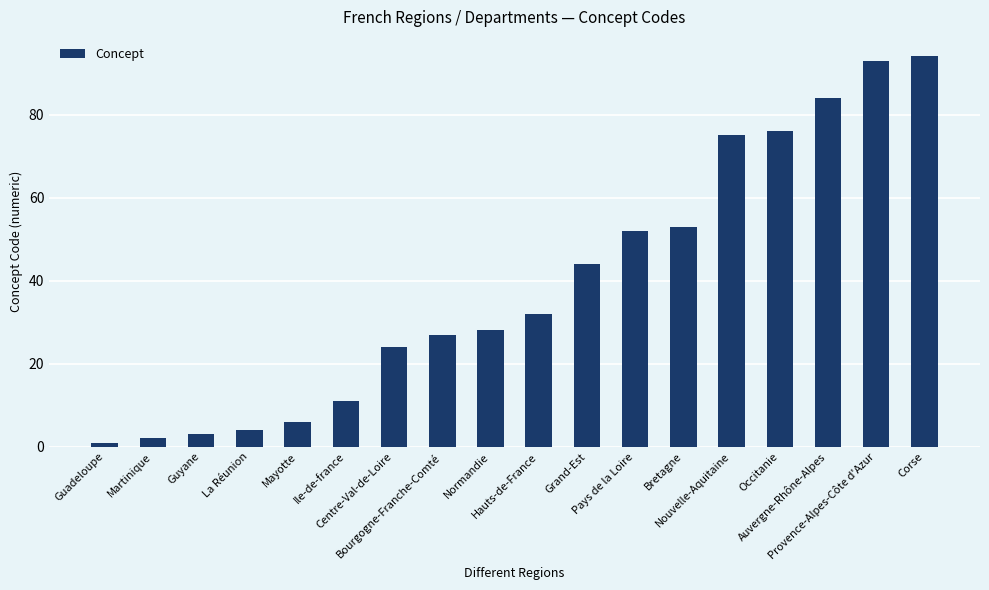

Are the bars grouped side by side (vs. stacked)?

No